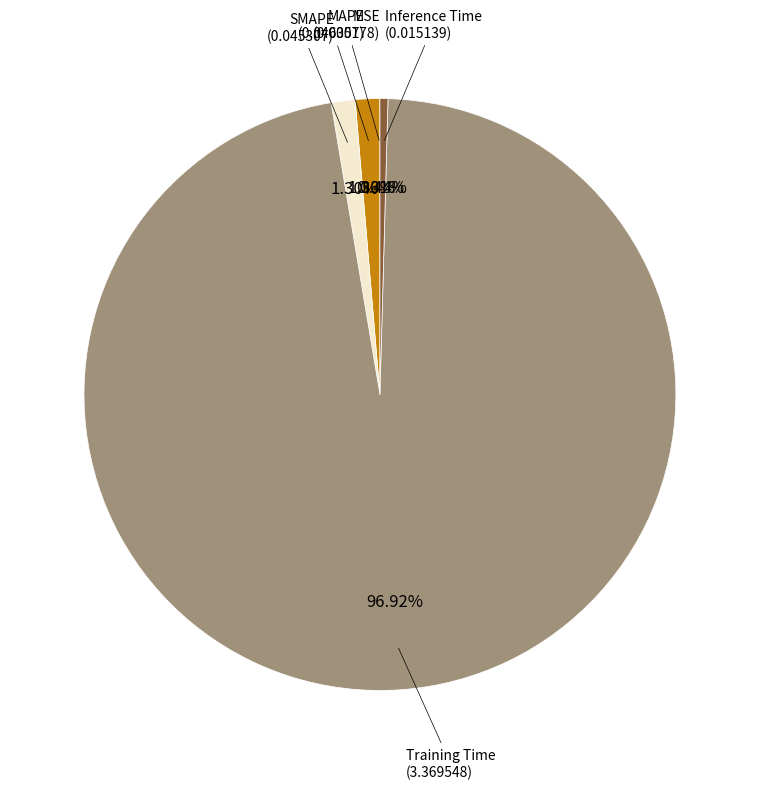

Is there any slice that represents more than half of the pie?

Yes